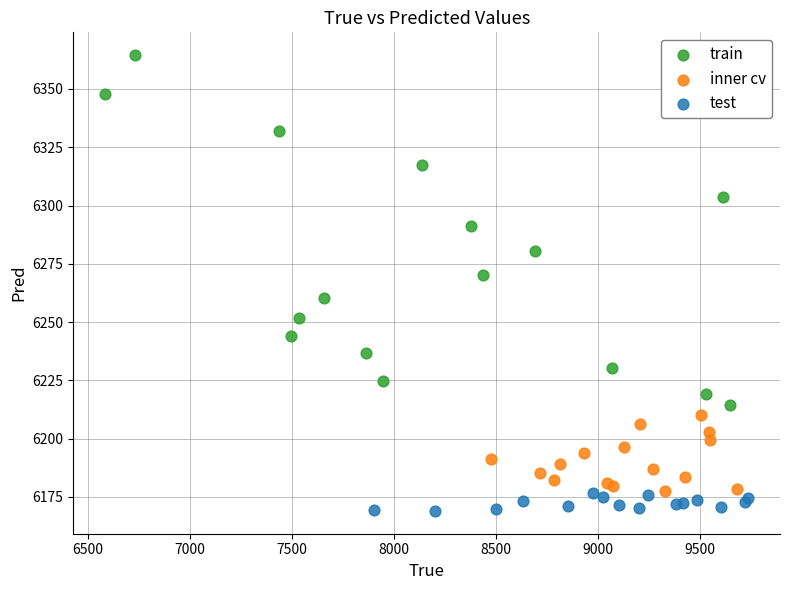

Which series has the widest spread of Y values?

train